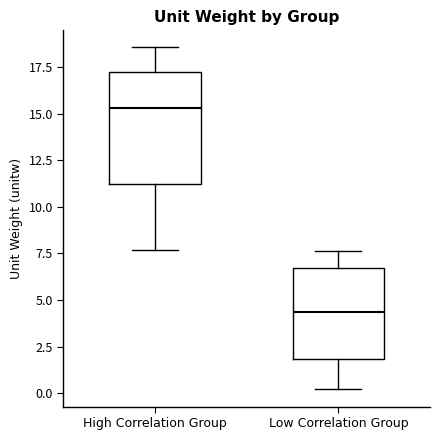

Reading left to right, read every box against the y-axis: the position of its median line, the range the box covers, and the ends of its whiskers. The values are not printed on the chart, so give them approximately, as read against the axis.

High Correlation Group: median 15.5, box 11.0 to 17.5, whiskers 7.5 to 18.5
Low Correlation Group: median 4.5, box 2.0 to 6.5, whiskers 0.0 to 7.5